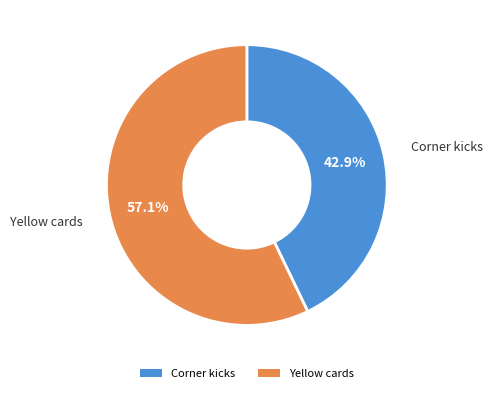

Which category accounts for the majority?

Yellow cards